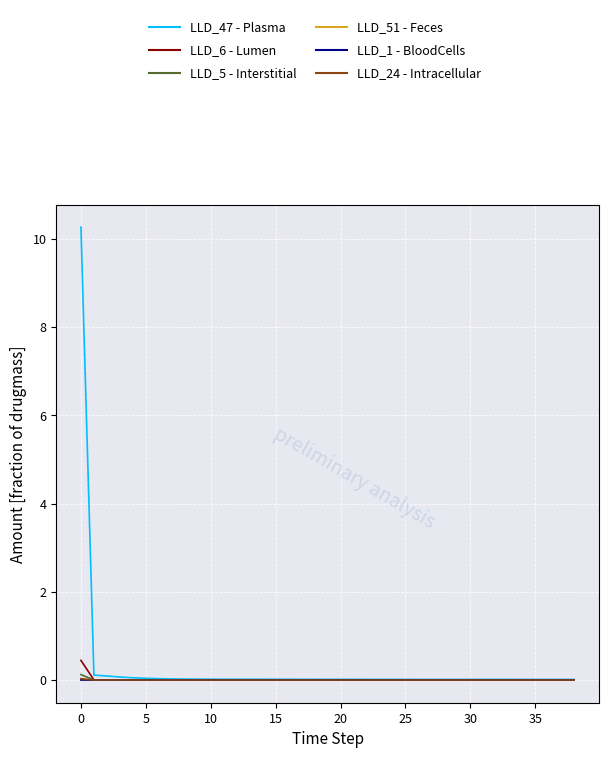

What is the maximum value shown in the chart?

10.3